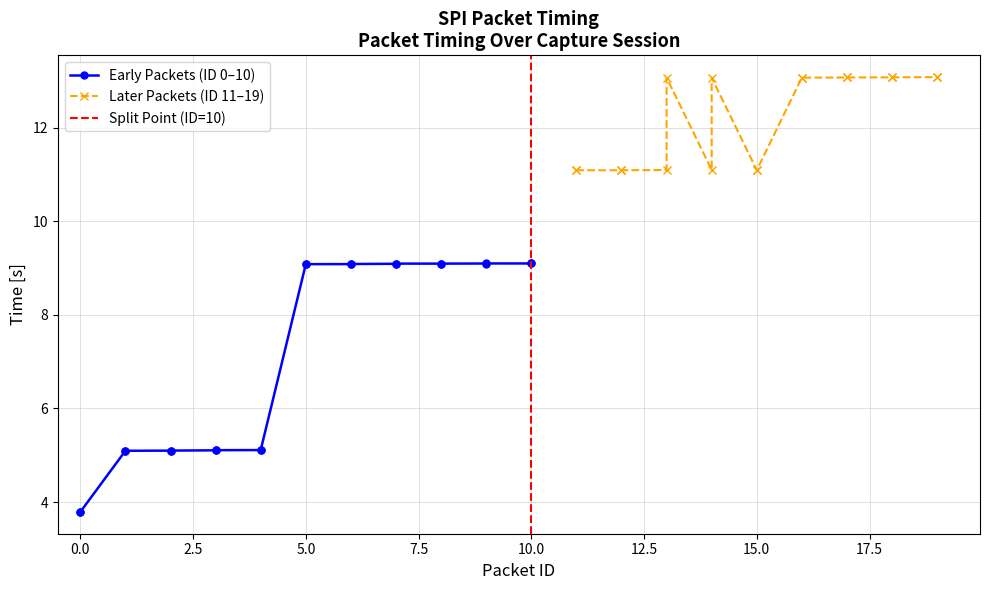

At which category does the data reach its first local peak?

7